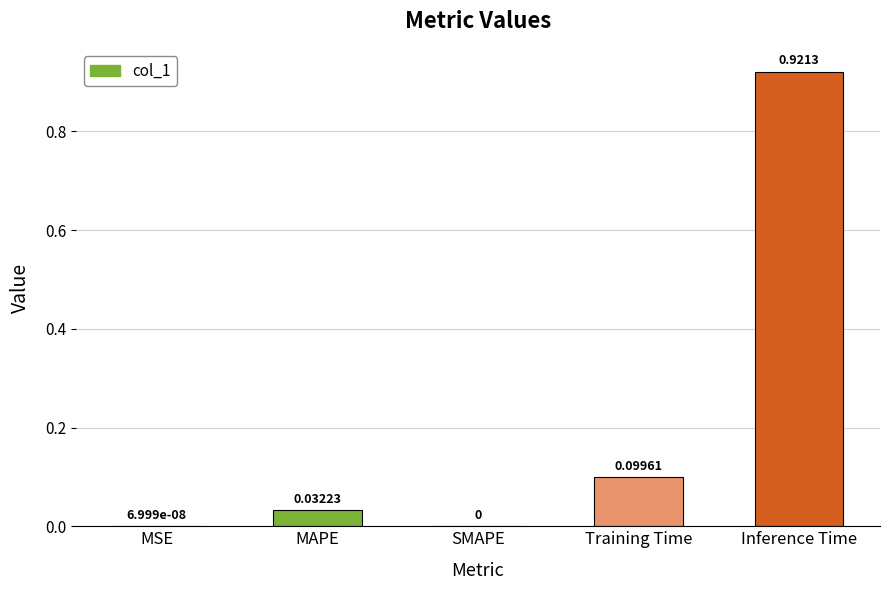

What is the sum of all values?

1.1